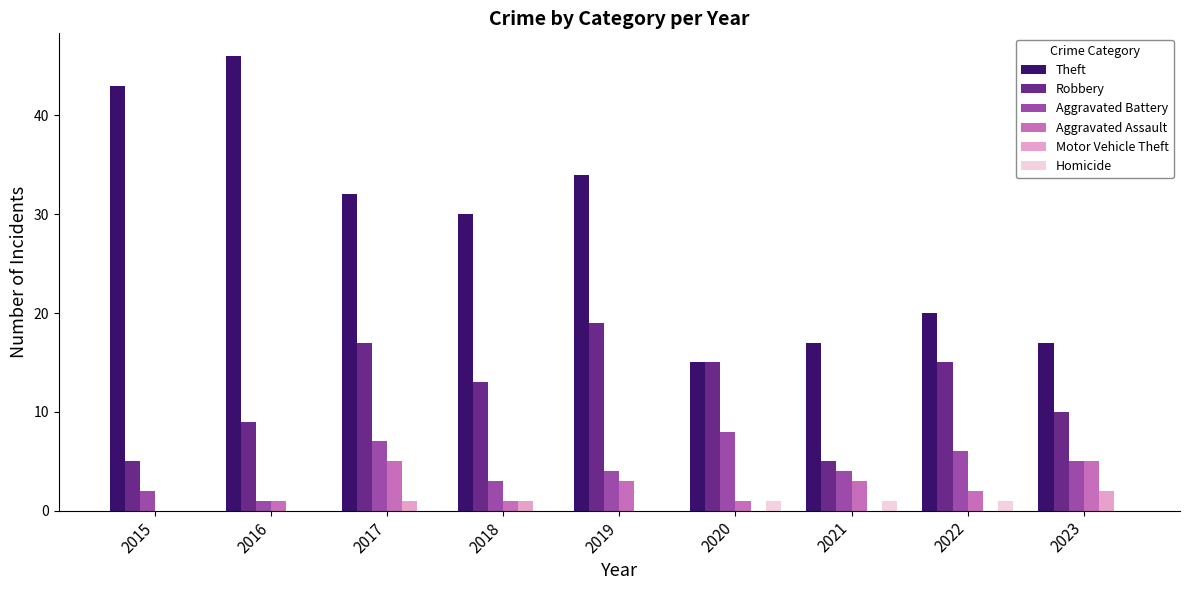

What is the sum of all Theft values?

254